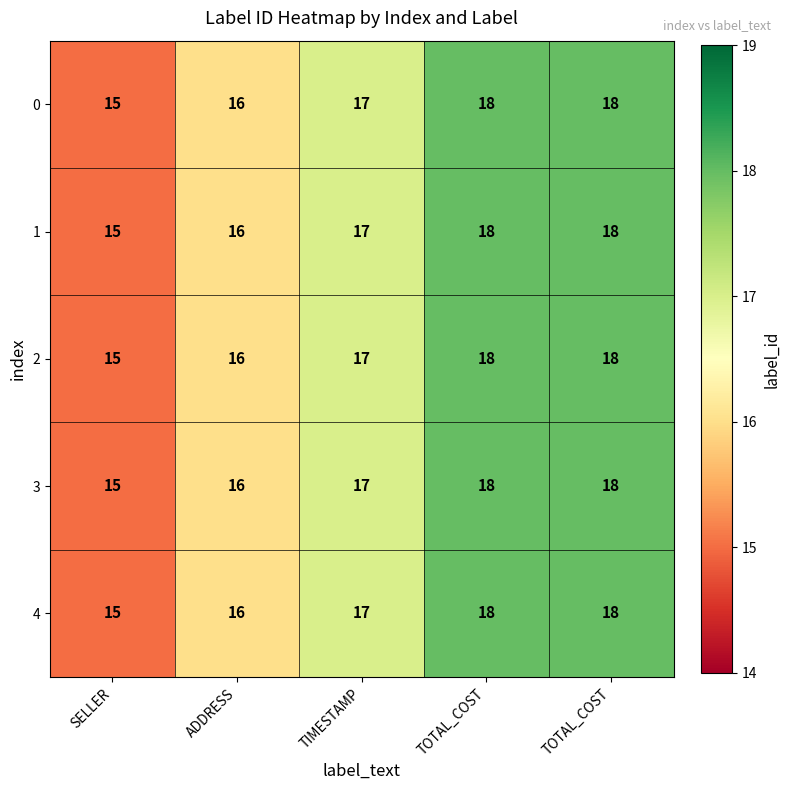

How many categories are shown in the chart?

5